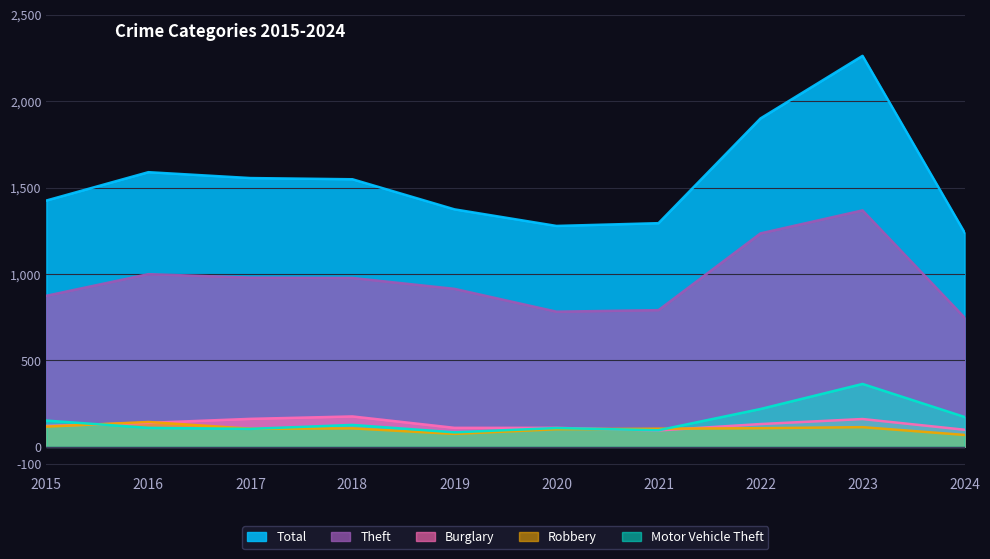

True or false: Motor Vehicle Theft and Theft intersect in this chart.

False